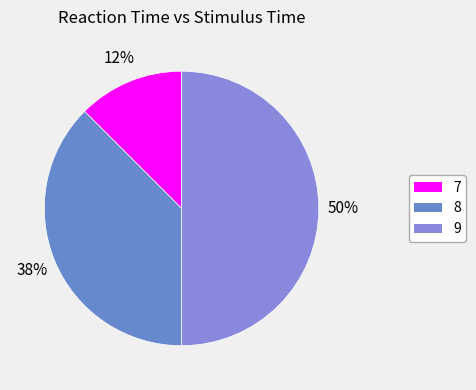

How many slices are in this pie chart?

3